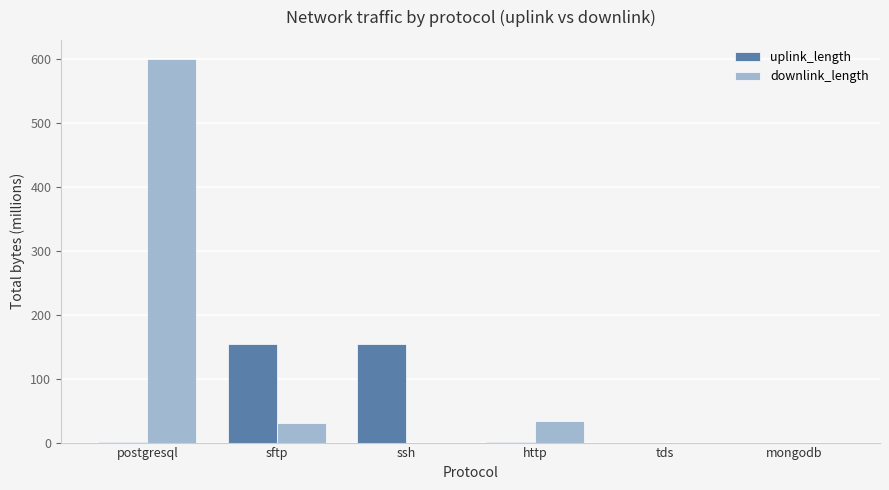

What is the maximum value shown in the chart?

600.4